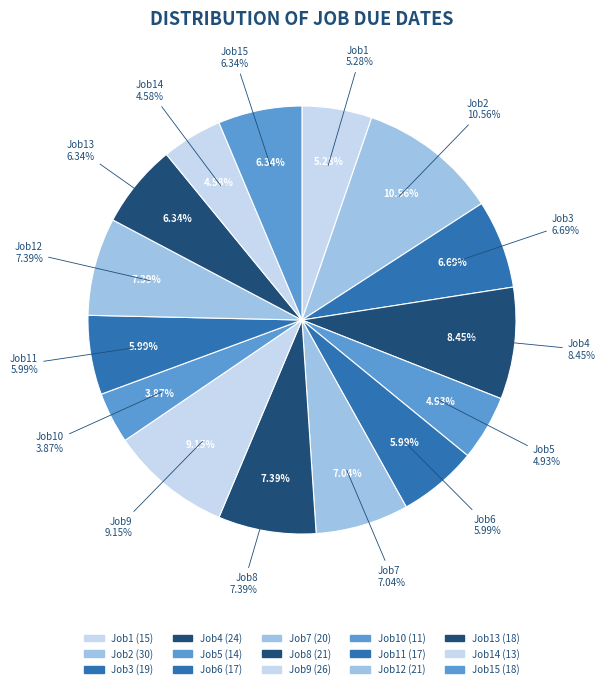

Do Job10 and Job14 together represent more than half of the pie?

No